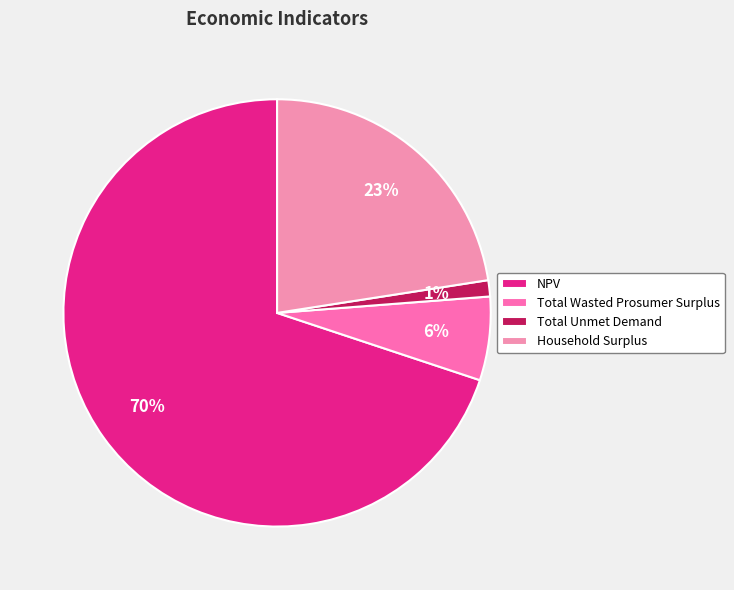

What is the largest slice in the pie chart?

NPV